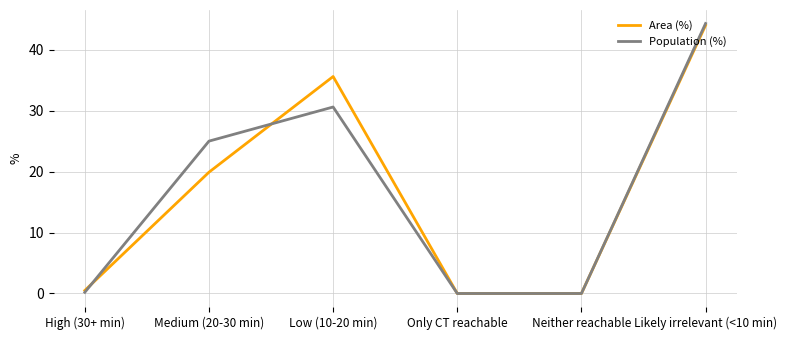

How many interior local peaks does the Area (%) series have?

1